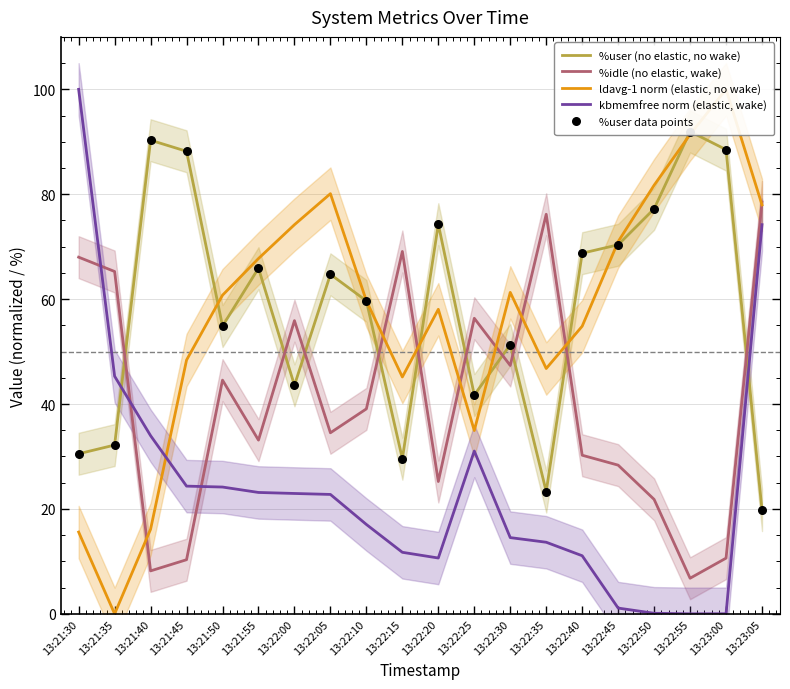

Which series has the widest spread of Y values?

ldavg-1 norm (elastic, no wake)